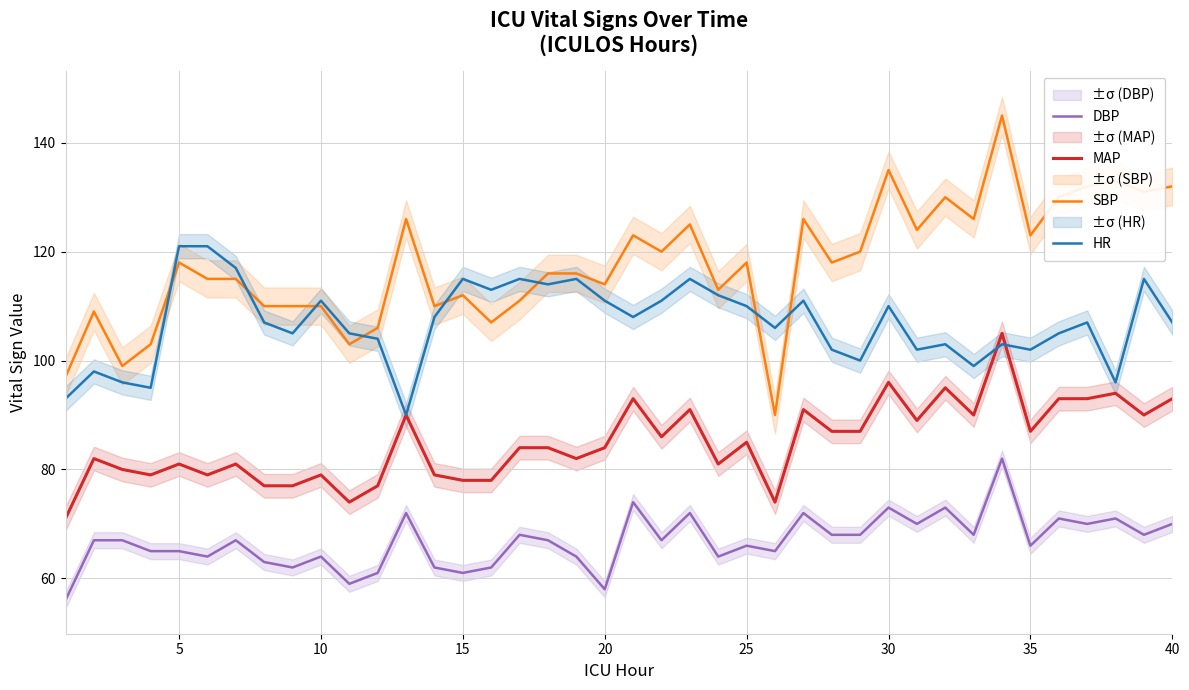

How many lines are shown in the chart?

4